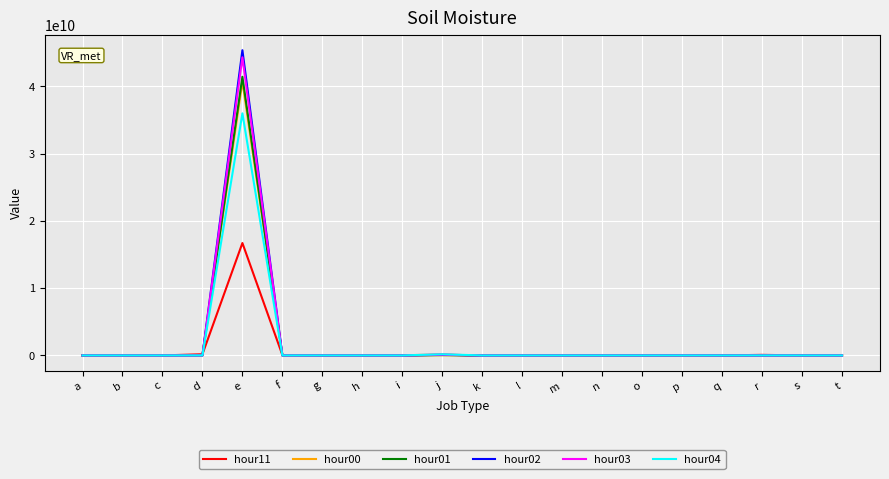

Which category has the highest value in the hour04 series?

e